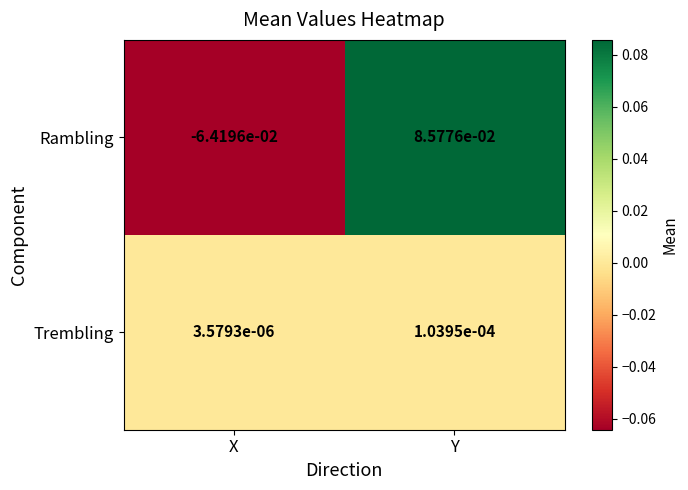

At which category does the chart reach its minimum across all series?

X